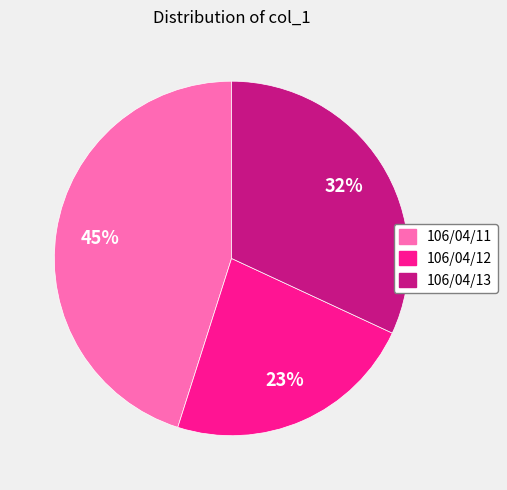

Rank the categories by value from highest to lowest.

106/04/11, 106/04/13, 106/04/12